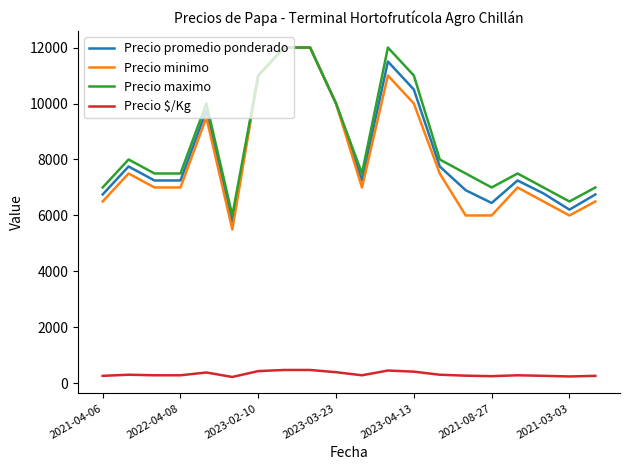

Which series has the largest range (max minus min)?

Precio minimo